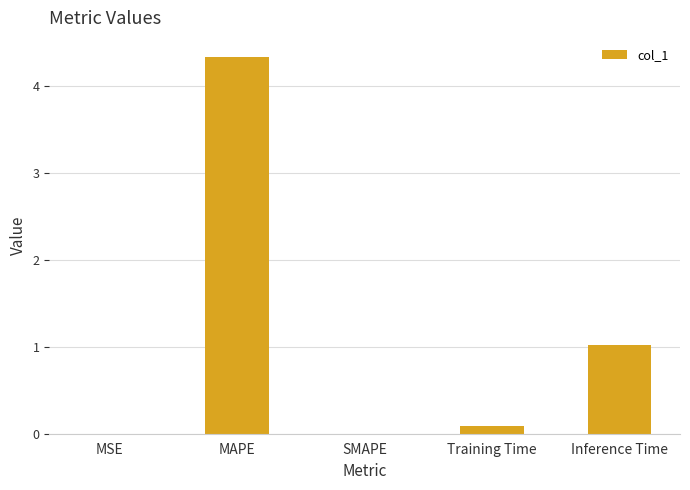

What is the greatest value displayed?

4.3